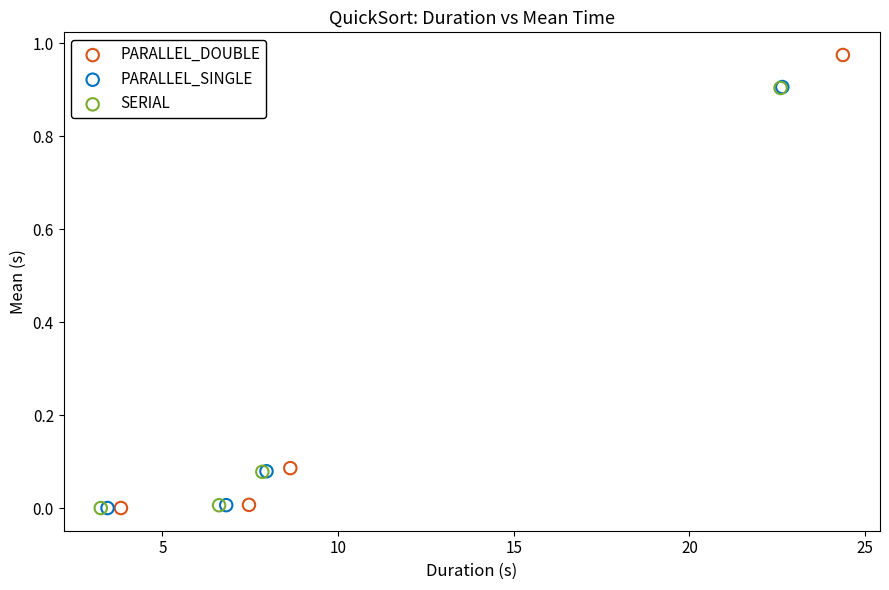

Which series contains the highest Y value?

PARALLEL_DOUBLE